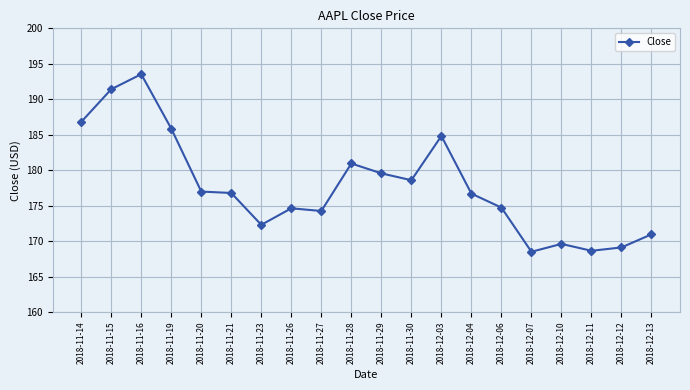

True or false: there are more than 0 points higher than both neighbors.

True